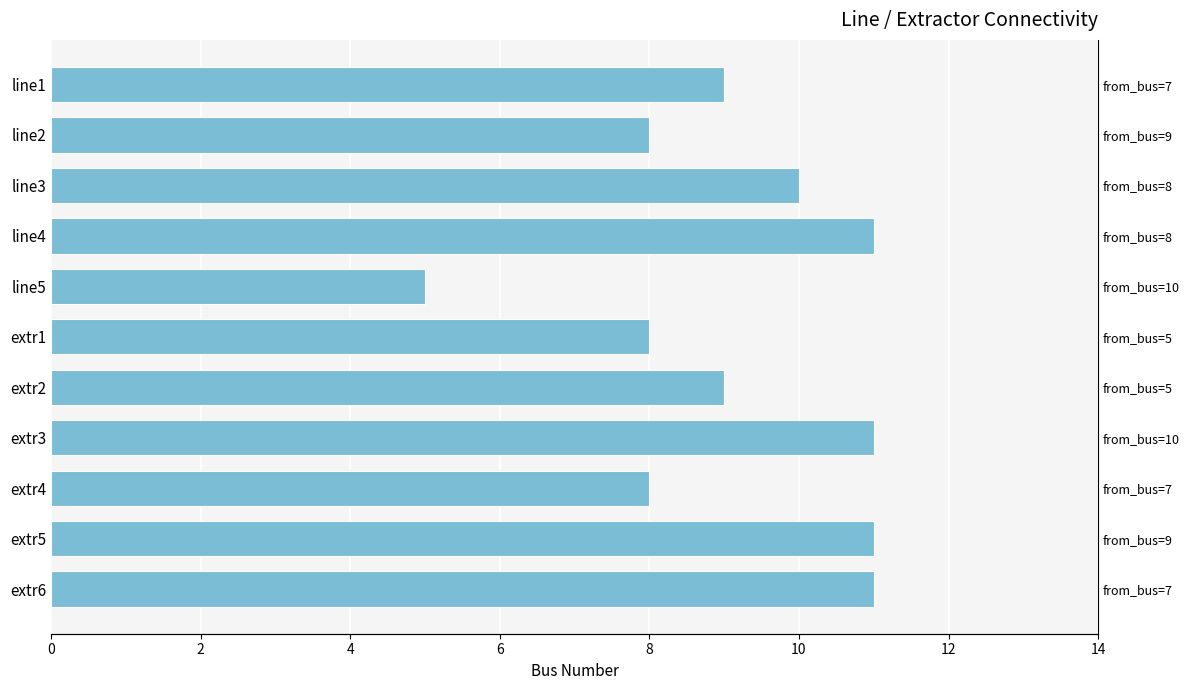

What is the ratio of the value at line1 to the value at extr4?

1.1